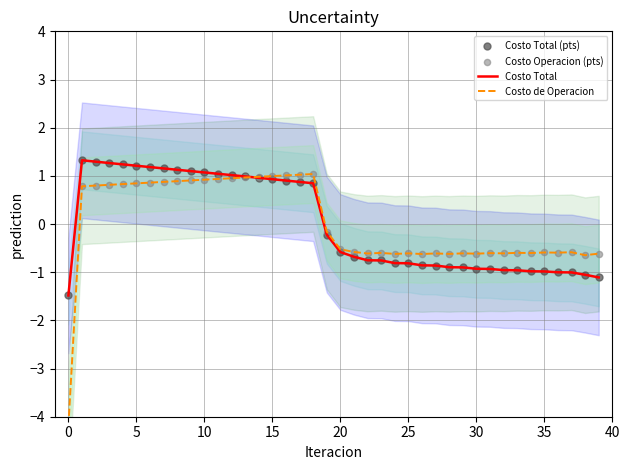

What are all the series names shown in the legend?

Costo Total, Costo de Operacion, Costo Total (pts), Costo Operacion (pts)